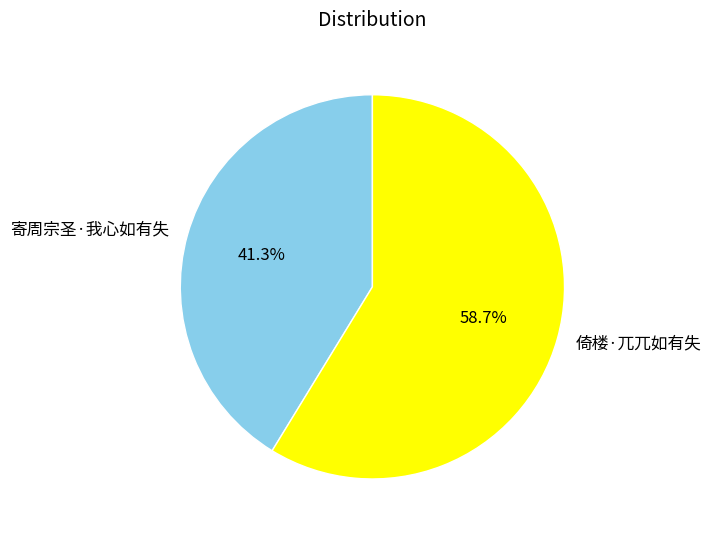

Which slice represents more than half of the pie?

倚楼·兀兀如有失